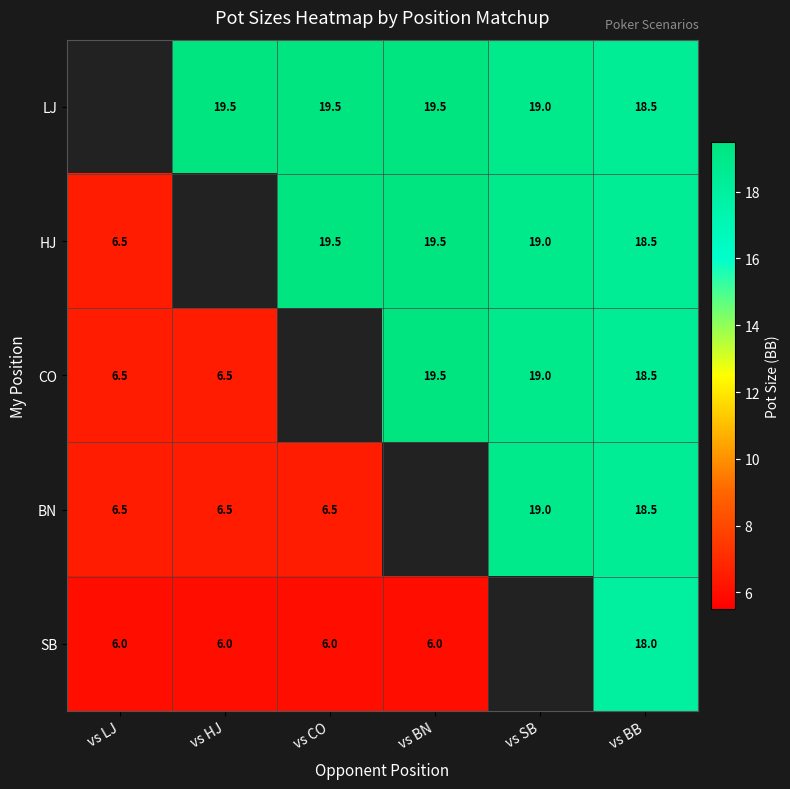

The BN series shows 6.5 at vs CO. True or false?

True